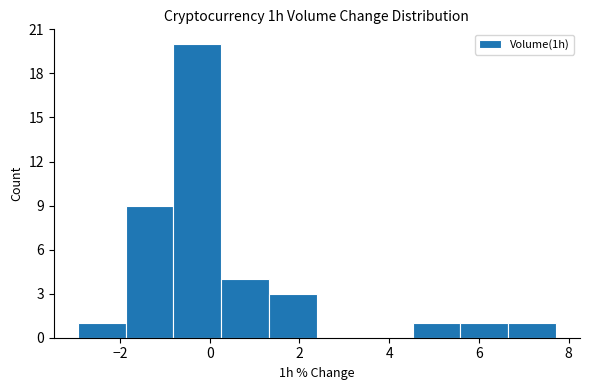

Reading left to right, list every bar in this chart as the range it spans on the x-axis followed by its height. Neither the bar edges nor the heights are printed on the chart, so give them approximately, as read against the axes.

-3.0 to -1.8: 1
-1.8 to -0.8: 9
-0.8 to 0.2: 20
0.2 to 1.4: 4
1.4 to 2.4: 3
2.4 to 3.4: 0
3.4 to 4.6: 0
4.6 to 5.6: 1
5.6 to 6.6: 1
6.6 to 7.8: 1